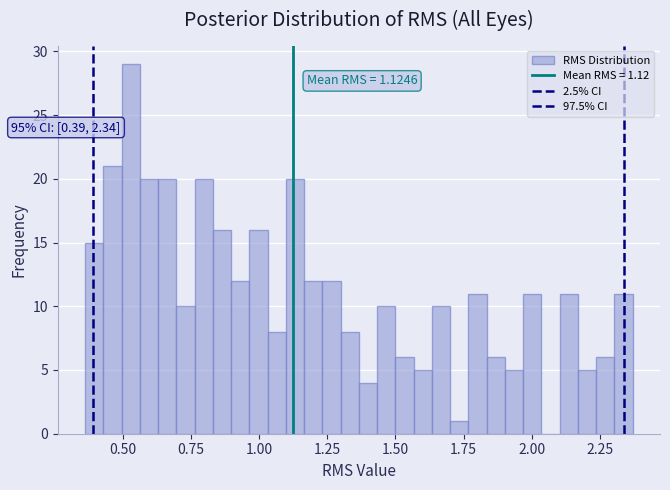

Read against the x-axis, roughly where is the centre of the tallest bar?

0.55